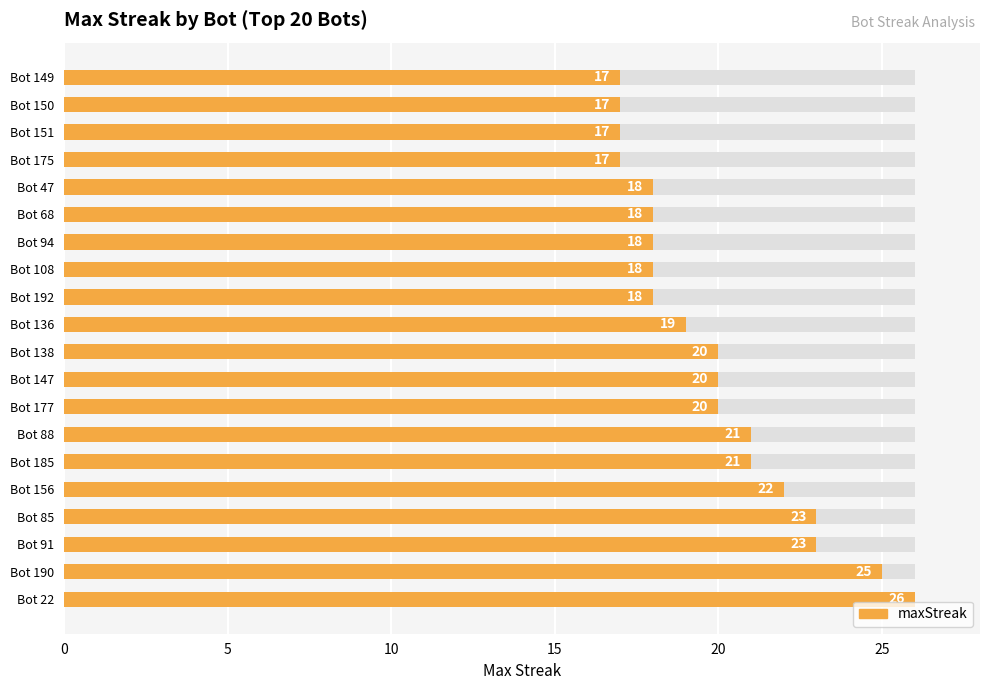

How many values are between 18 and 22?

12